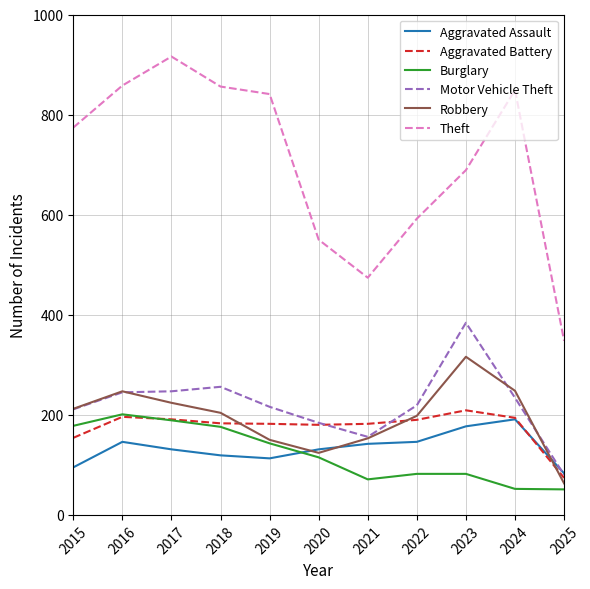

What is the difference between the maximum and minimum values in the Burglary series?

150